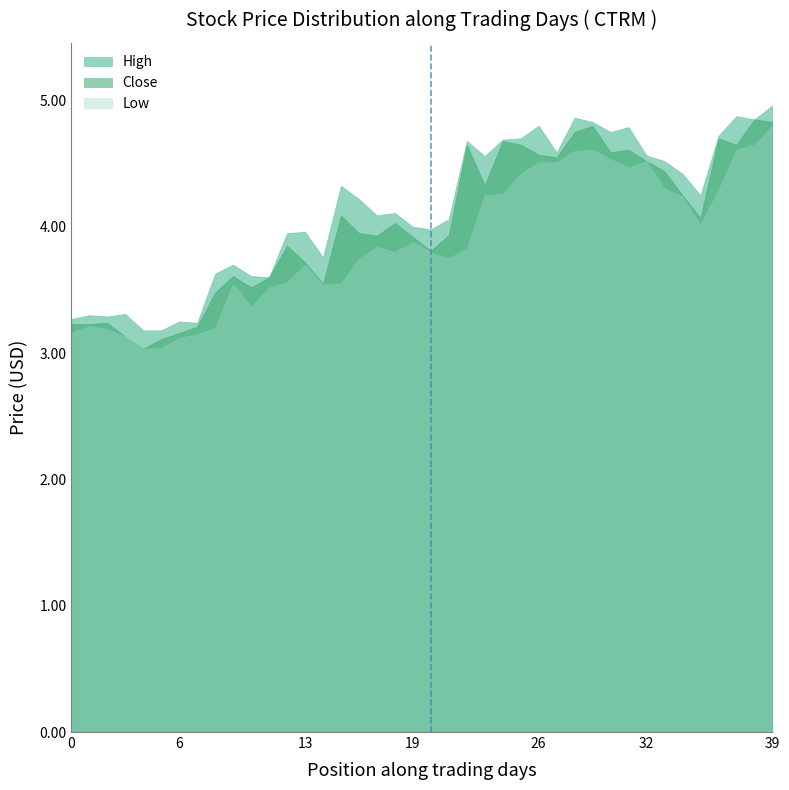

Reading left to right, what are all the values shown in this chart?

High: 3.3	3.3	3.3	3.3	3.2	3.2	3.2	3.2	3.6	3.7	3.6	3.6	4.0	4.0	3.8	4.3	4.2	4.1	4.1	4.0	4.0	4.1	4.7	4.6	4.7	4.7	4.8	4.6	4.9	4.8	4.8	4.8	4.6	4.5	4.4	4.2	4.7	4.9	4.8	5.0
Close: 3.2	3.2	3.2	3.1	3.0	3.1	3.2	3.2	3.5	3.6	3.5	3.6	3.9	3.7	3.5	4.1	4.0	3.9	4.0	3.9	3.8	3.9	4.7	4.3	4.7	4.7	4.6	4.5	4.8	4.8	4.6	4.6	4.5	4.4	4.2	4.1	4.7	4.7	4.8	4.8
Low: 3.2	3.2	3.2	3.1	3.0	3.0	3.1	3.1	3.2	3.5	3.4	3.5	3.6	3.7	3.5	3.5	3.8	3.8	3.8	3.9	3.8	3.8	3.8	4.2	4.3	4.4	4.5	4.5	4.6	4.6	4.5	4.5	4.5	4.3	4.2	4.0	4.3	4.6	4.7	4.8